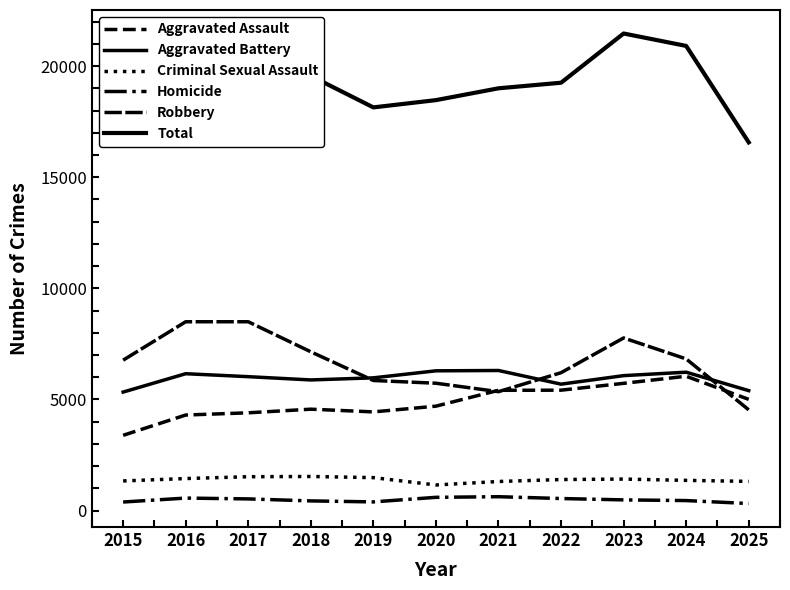

List the labels in order of Homicide value, largest first.

2021, 2020, 2016, 2022, 2017, 2023, 2024, 2018, 2019, 2015, 2025